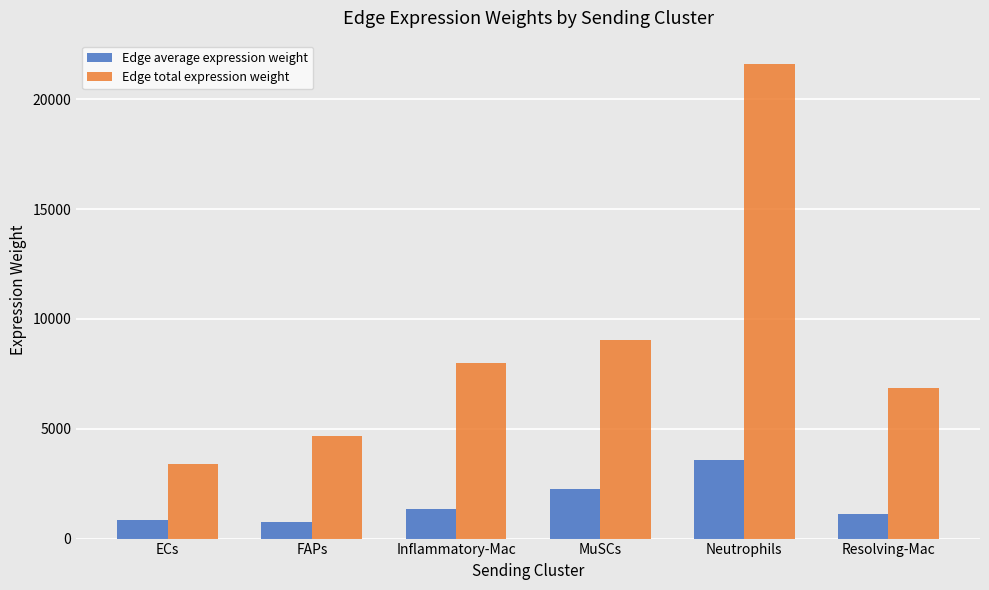

What is the maximum value for Edge total expression weight?

21595.7